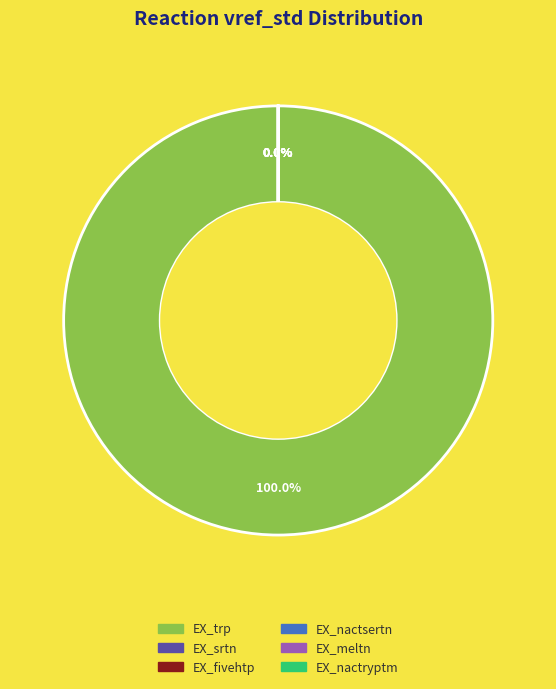

How many segments does this pie chart have?

6